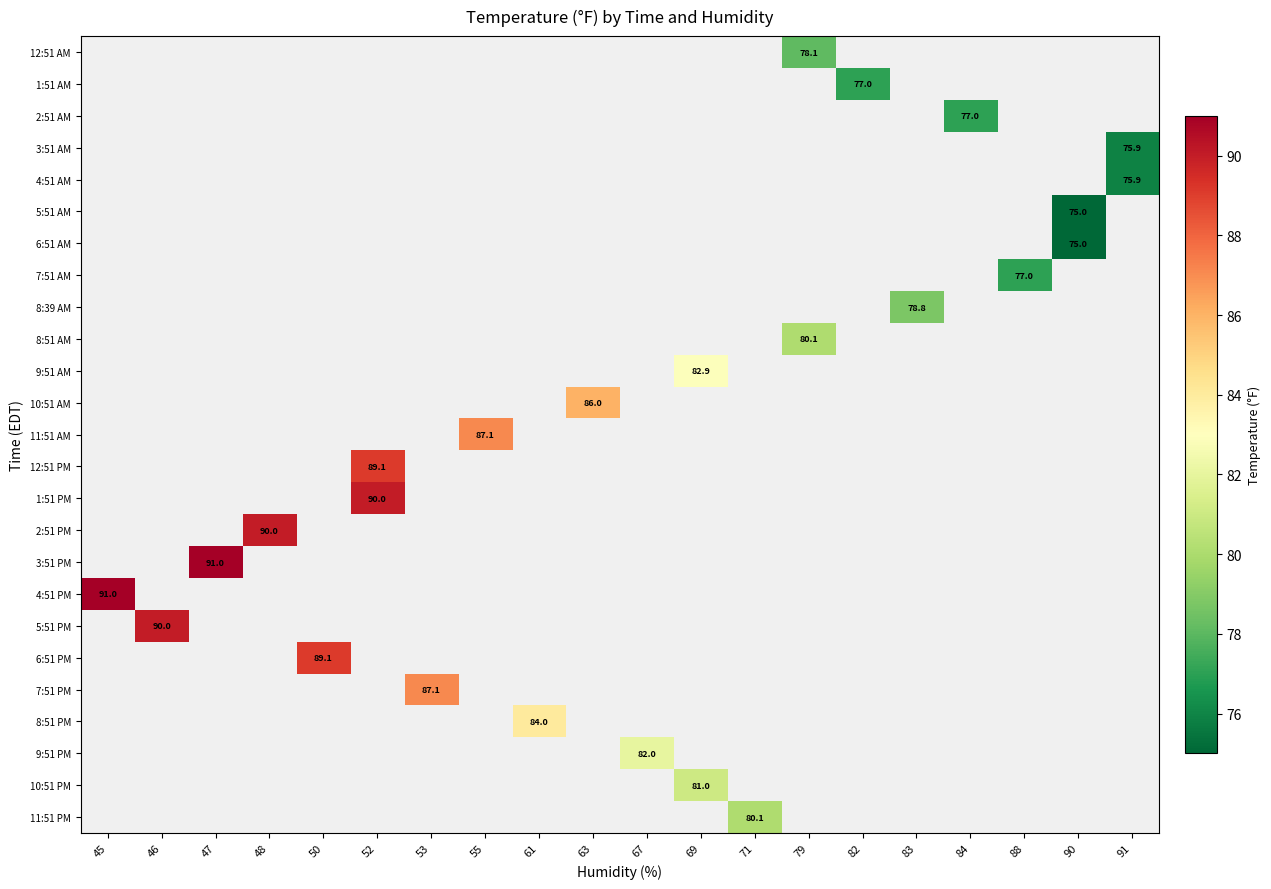

Count the number of data series in this chart.

25